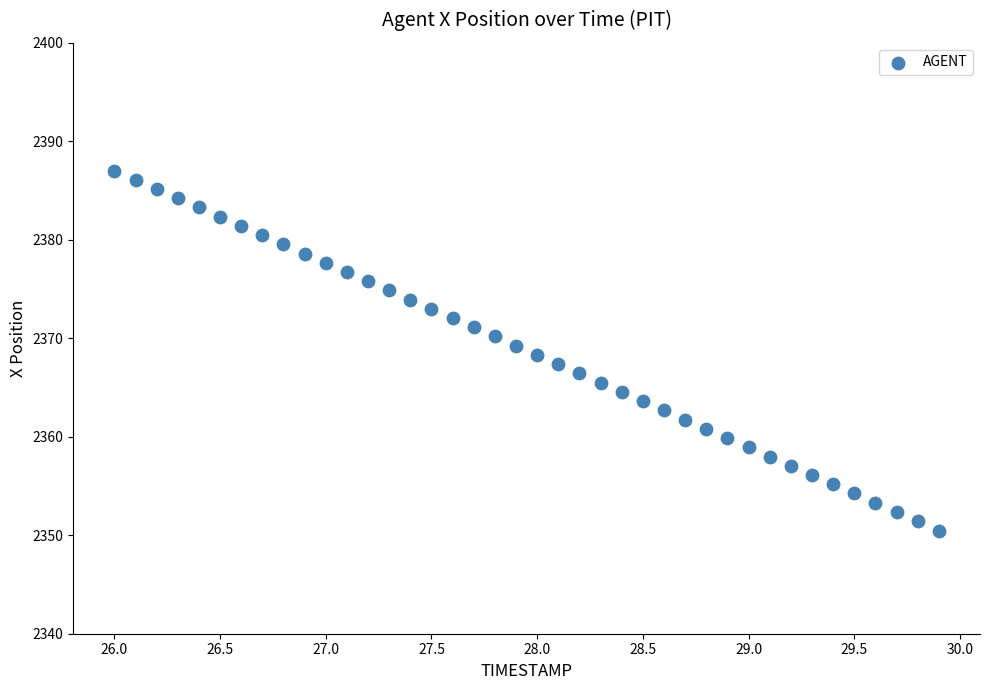

What is the range of X values (max minus min)?

3.9